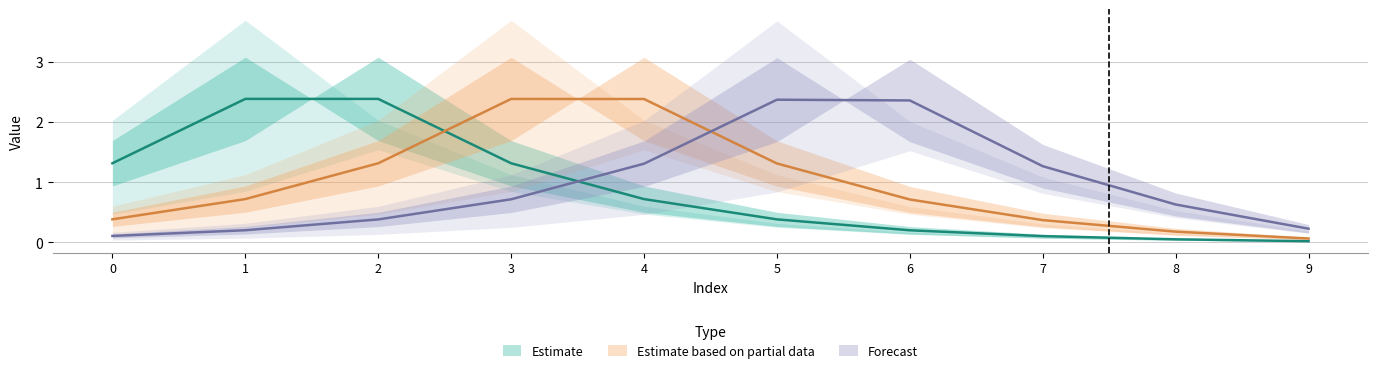

At which category does the chart reach its minimum across all series?

9